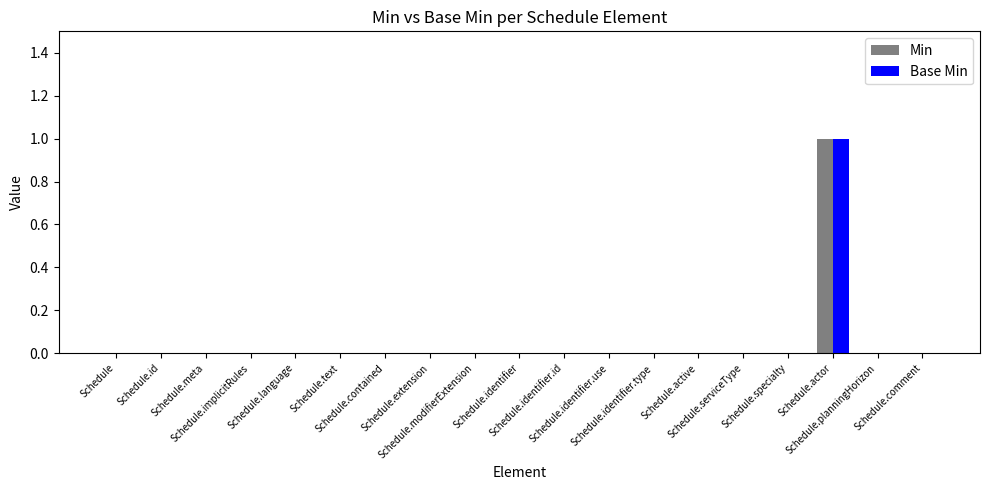

What is the sum of all Min values?

1